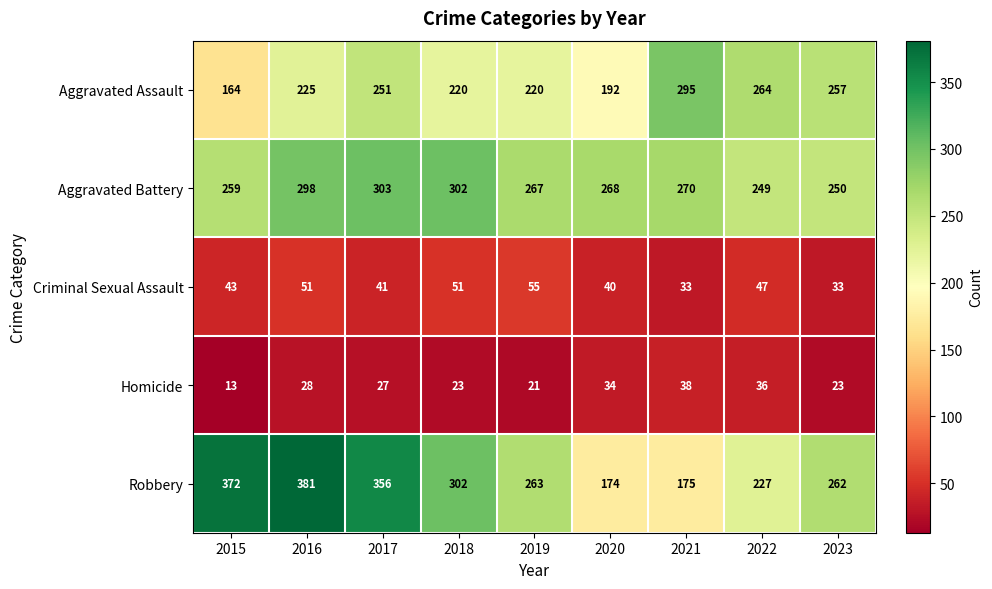

List the series in order of their peak value, lowest first.

Homicide, Criminal Sexual Assault, Aggravated Assault, Aggravated Battery, Robbery